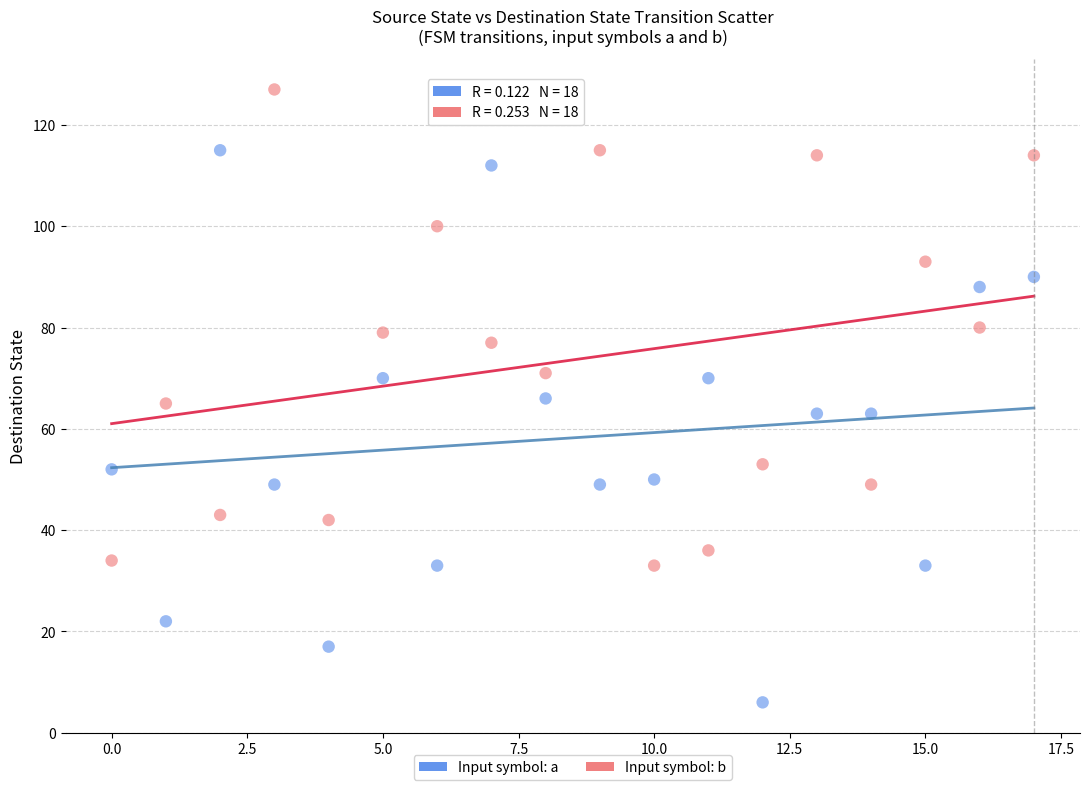

Which series contains the highest Y value?

Input symbol: b